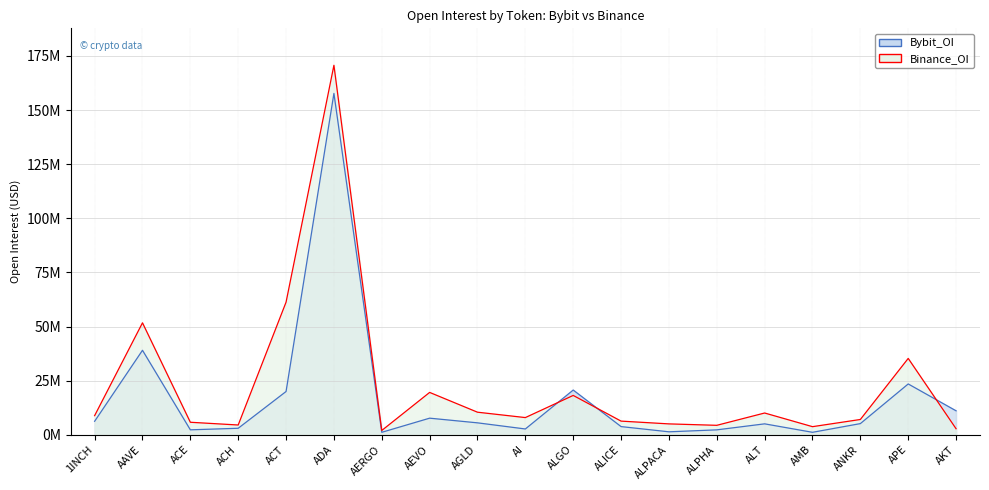

What are all the series names shown in the legend?

Bybit_OI, Binance_OI